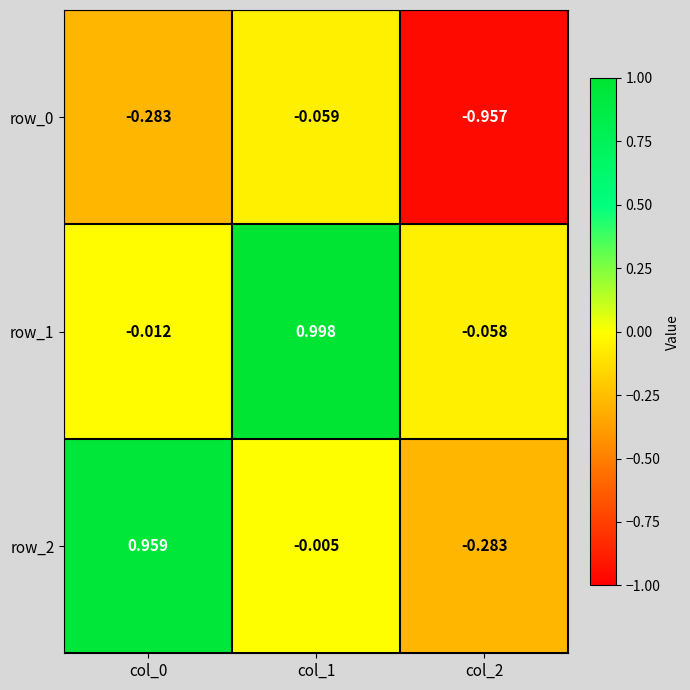

Is the value of row_1 at col_0 greater than the value of row_0 at col_1?

Yes